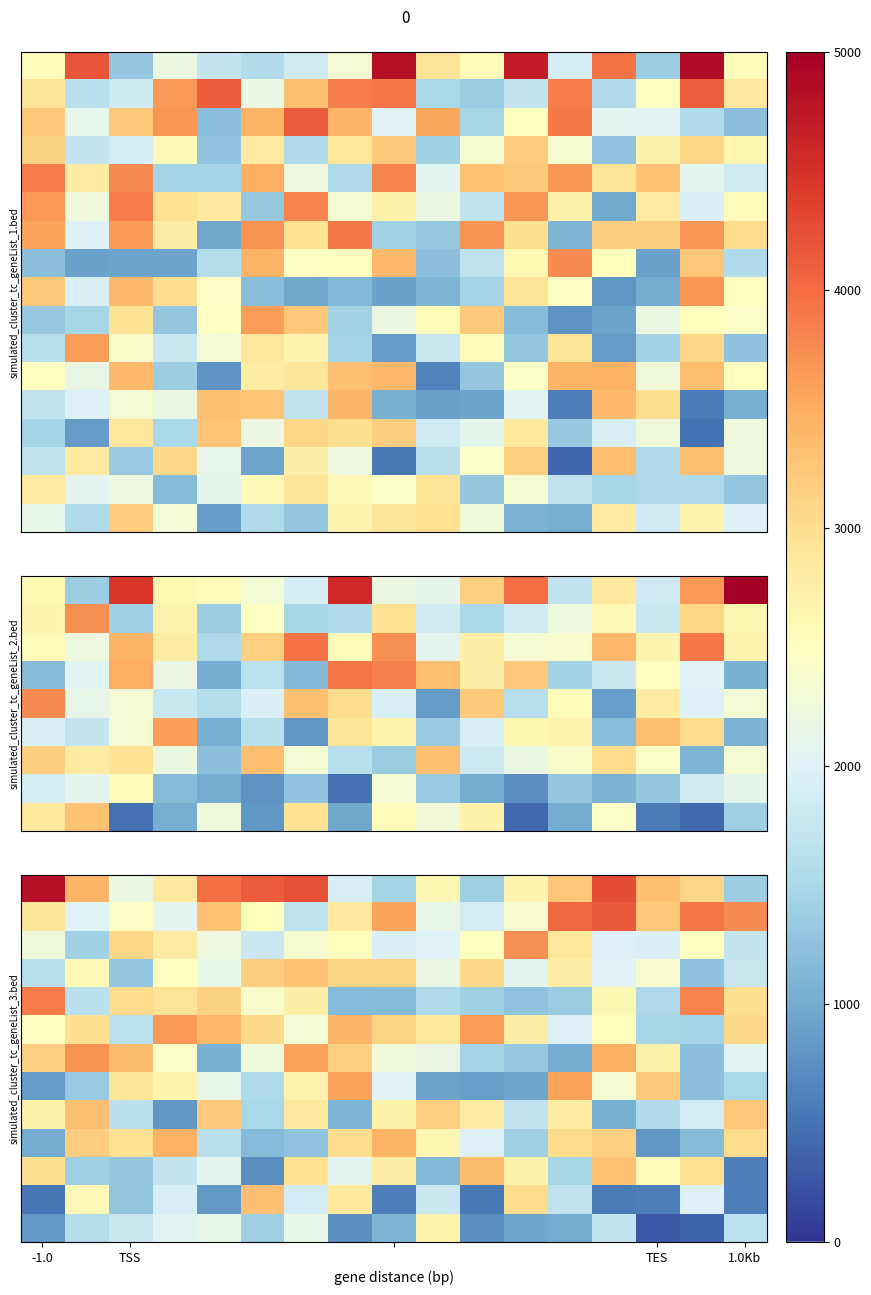

What is the minimum value shown in the chart?

286.9